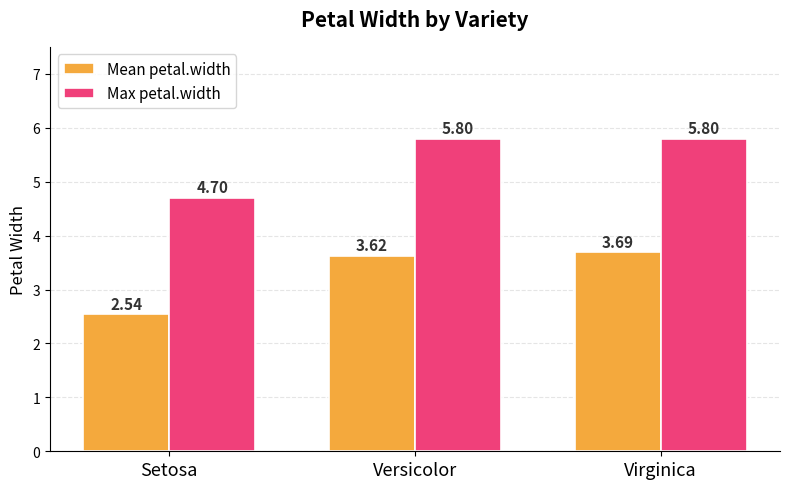

Which category has the lowest value across all series?

Setosa